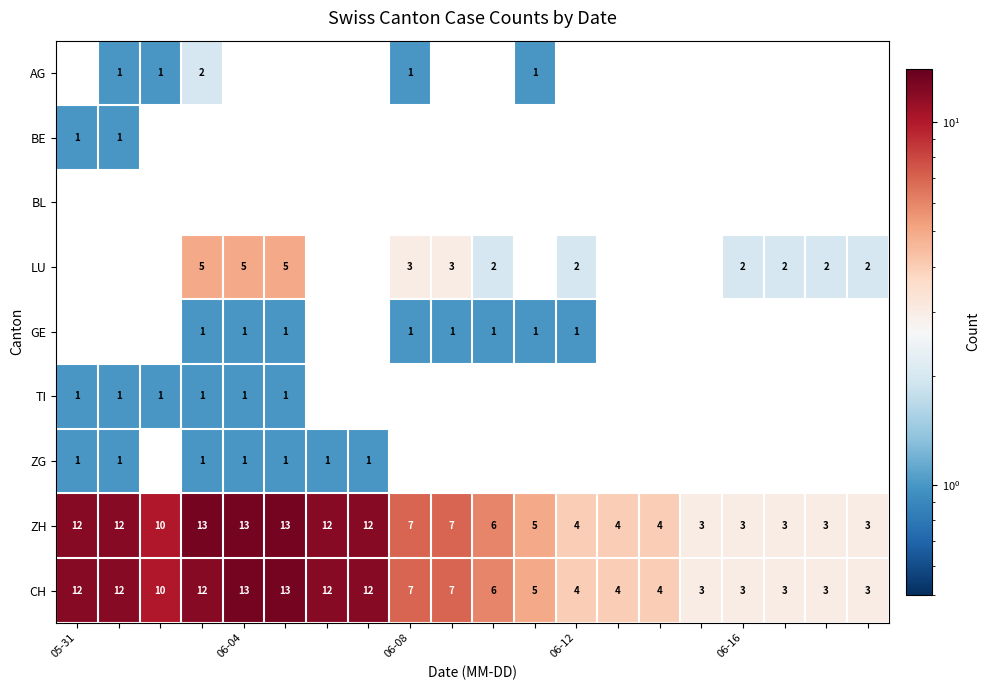

How many ZH values are between 4 and 12?

12